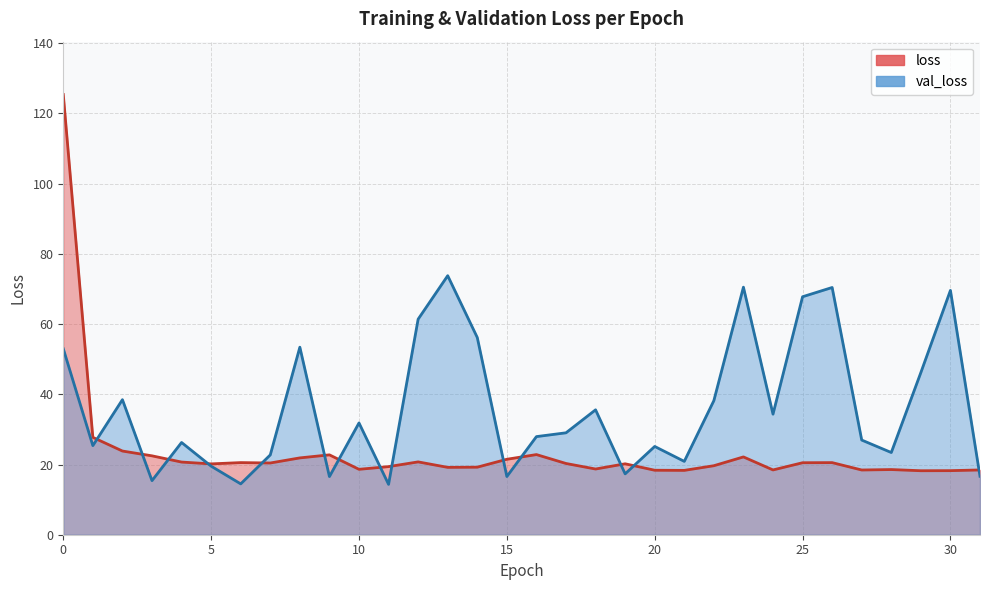

What are all the series names shown in the legend?

loss, val_loss